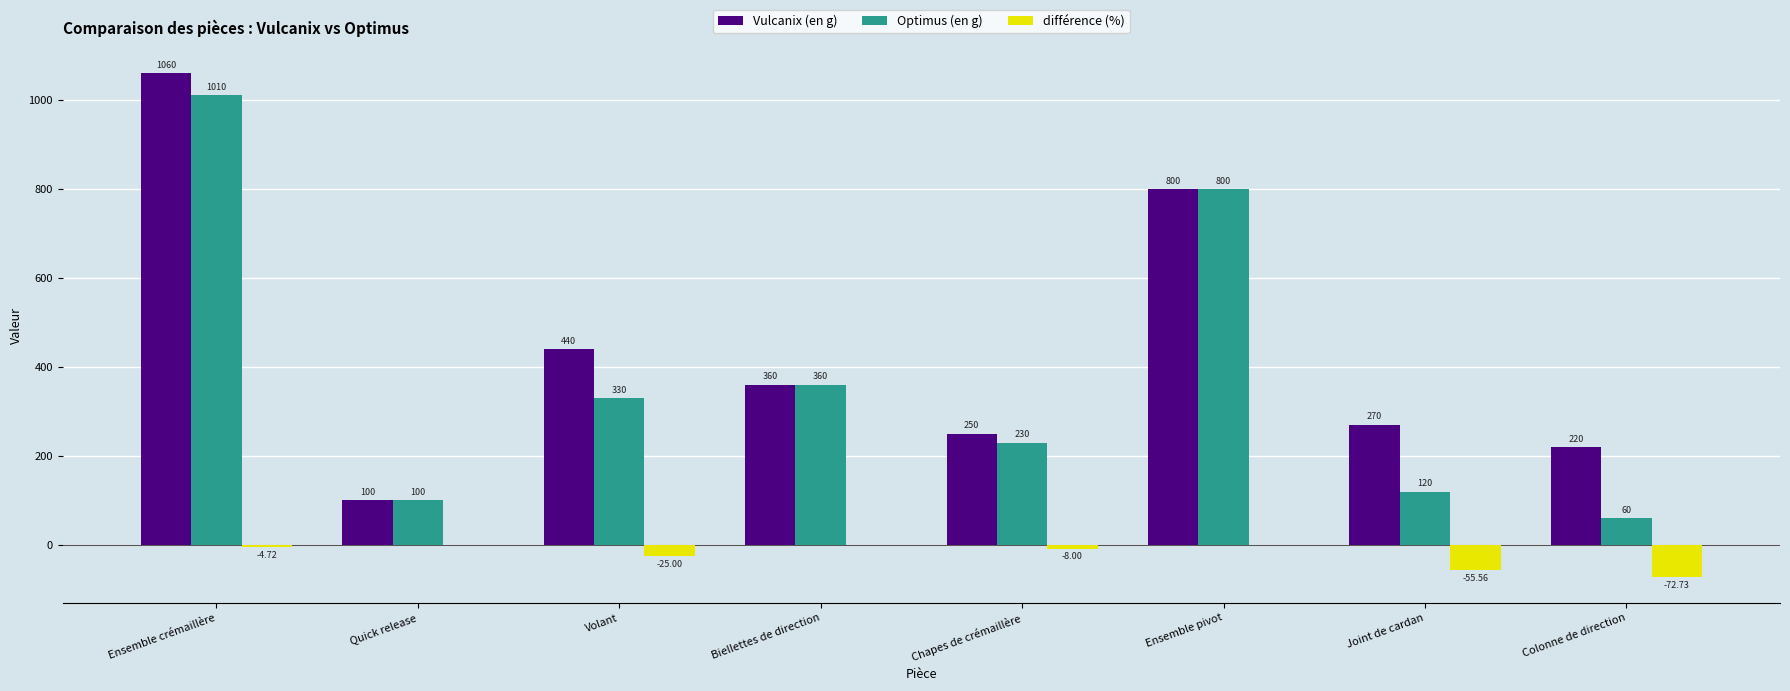

At which category is the sum across all series the highest?

Ensemble crémaillère